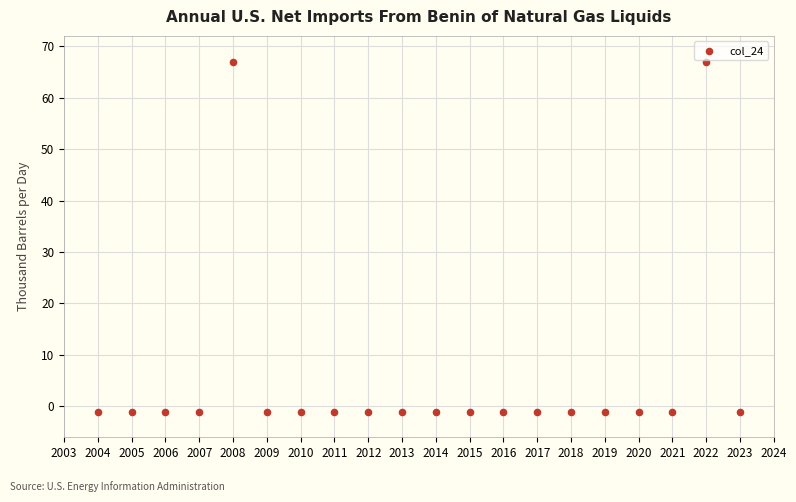

What is the range of Y values (max minus min)?

68